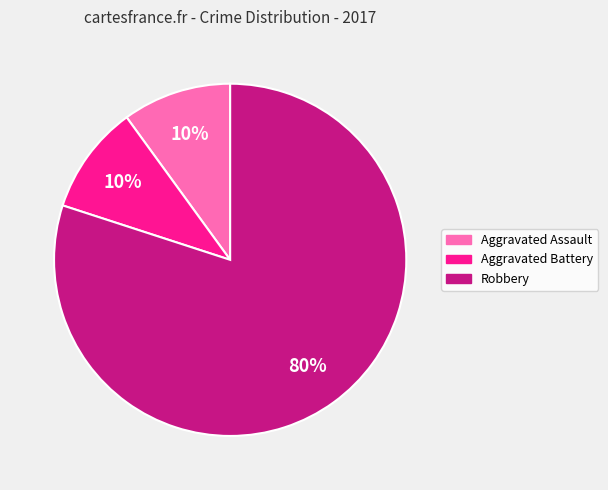

To the nearest percent, what is the average slice percentage?

33%